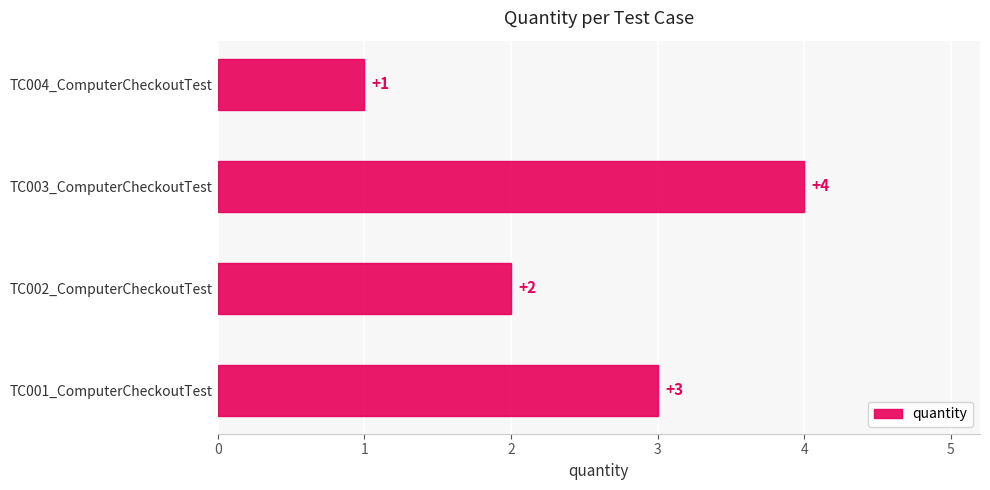

What is the sum of all values?

10